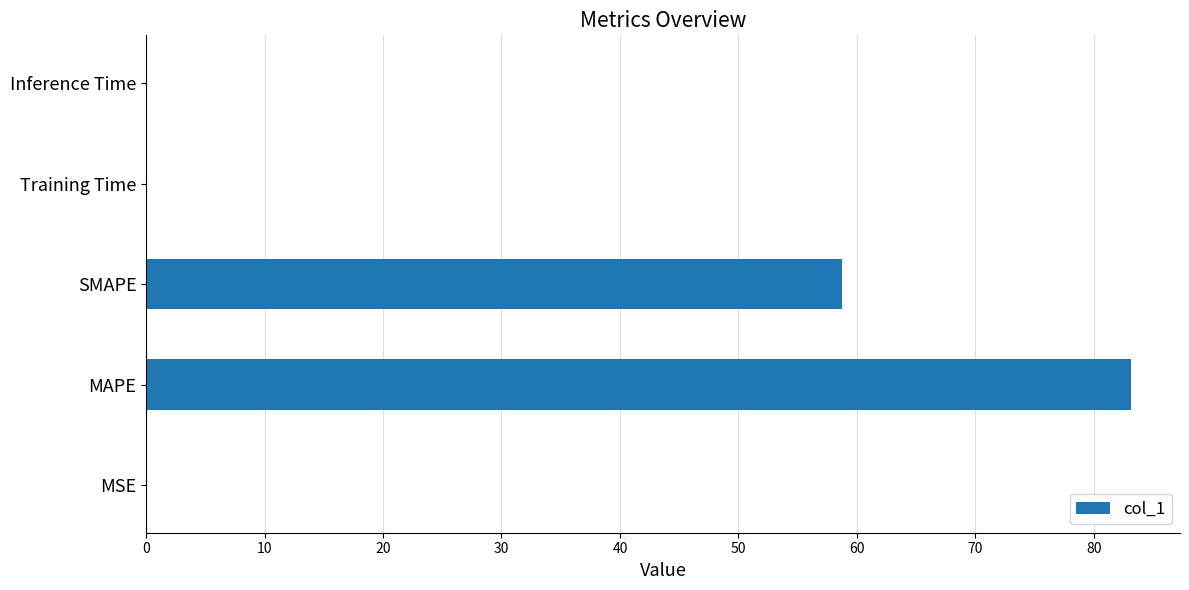

What is the sum of all values?

141.8